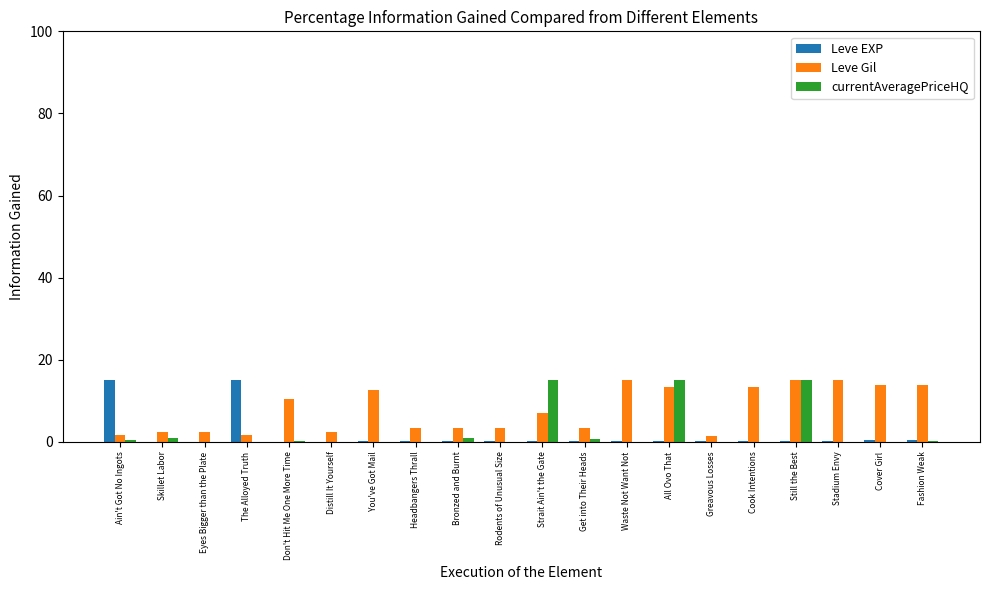

What is the highest value of the Leve EXP series?

15.0